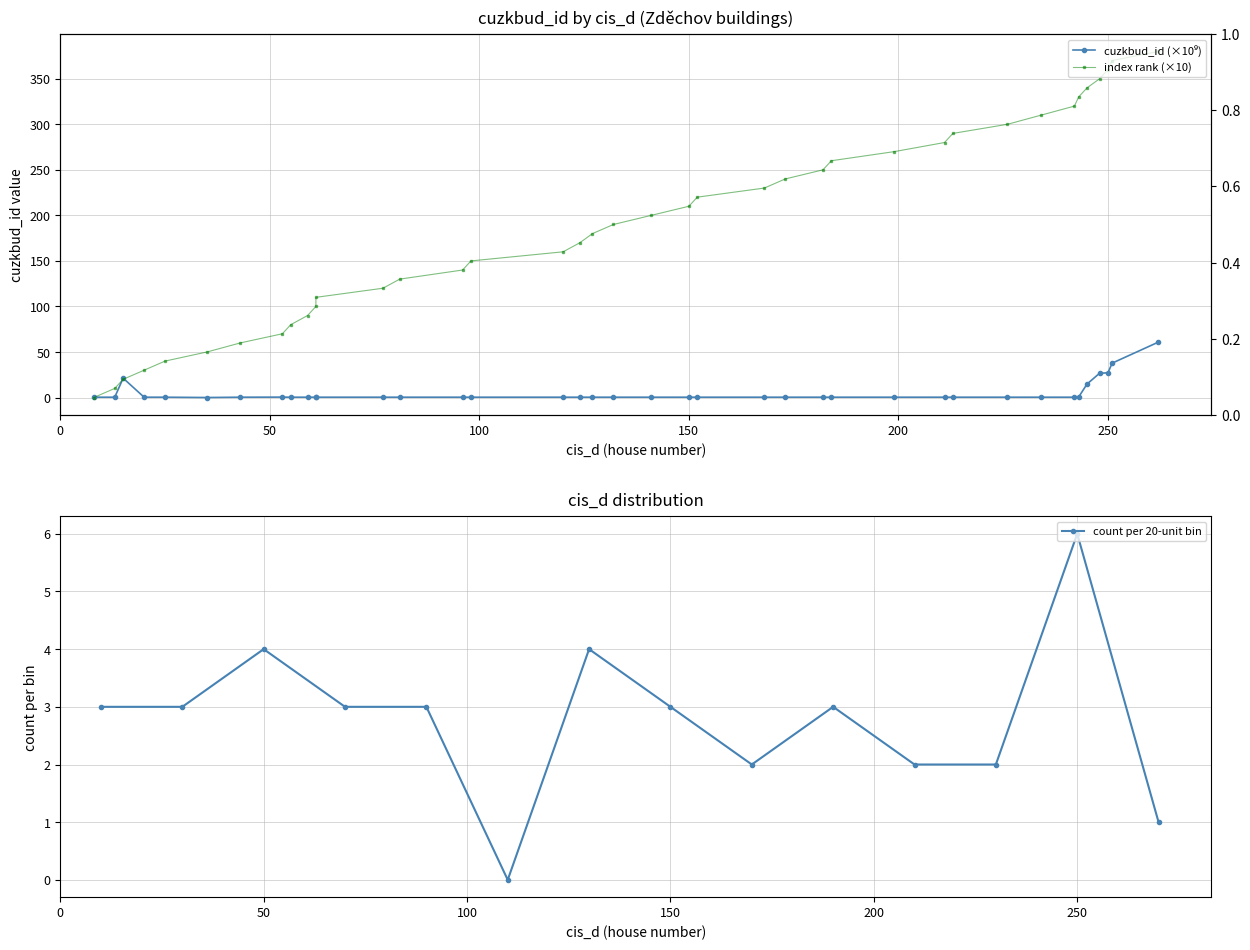

What is the highest value of the count per 20-unit bin series?

6